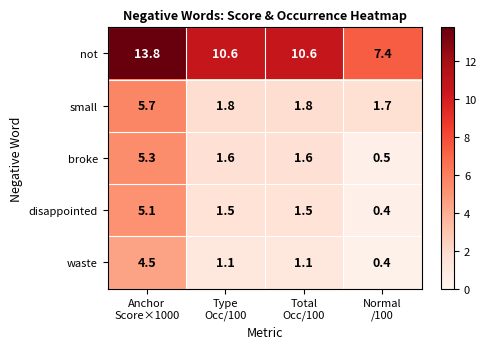

Which series has the largest range (max minus min)?

not